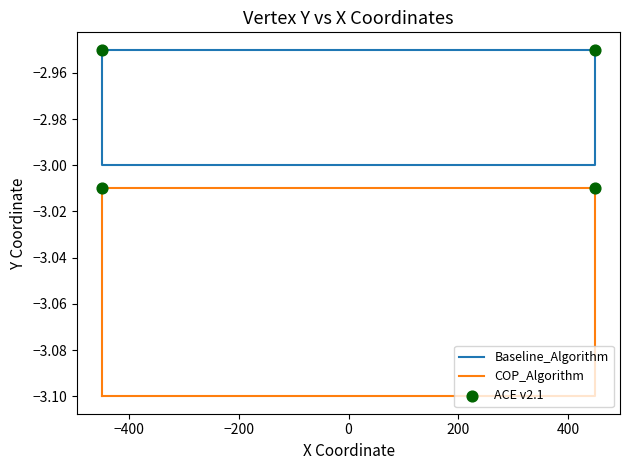

Which series contains the highest Y value?

Baseline_Algorithm